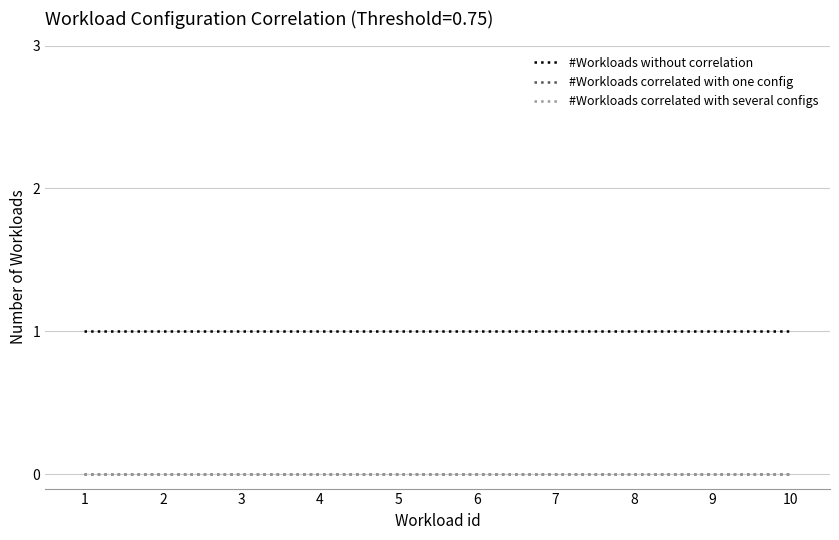

The #Workloads without correlation series shows 0 at 7. True or false?

False